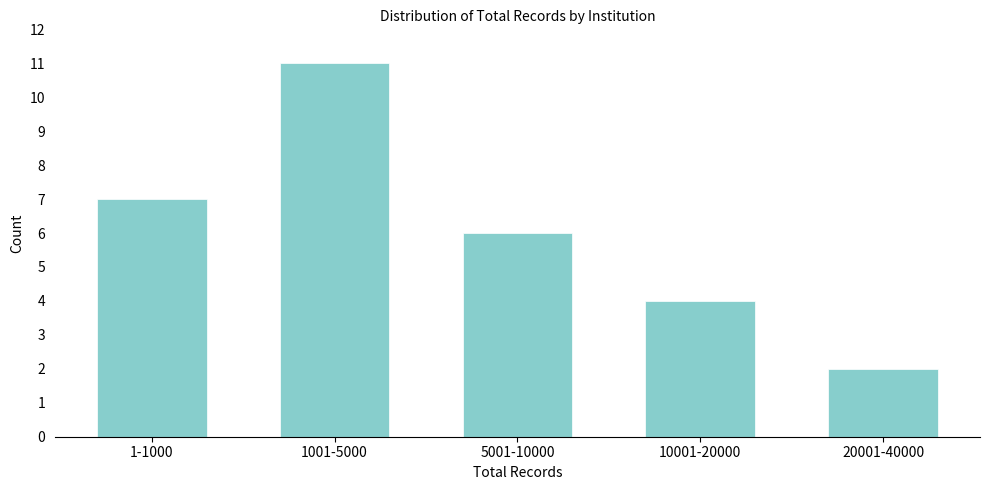

Reading left to right, extract all data points from this chart.

7	11	6	4	2